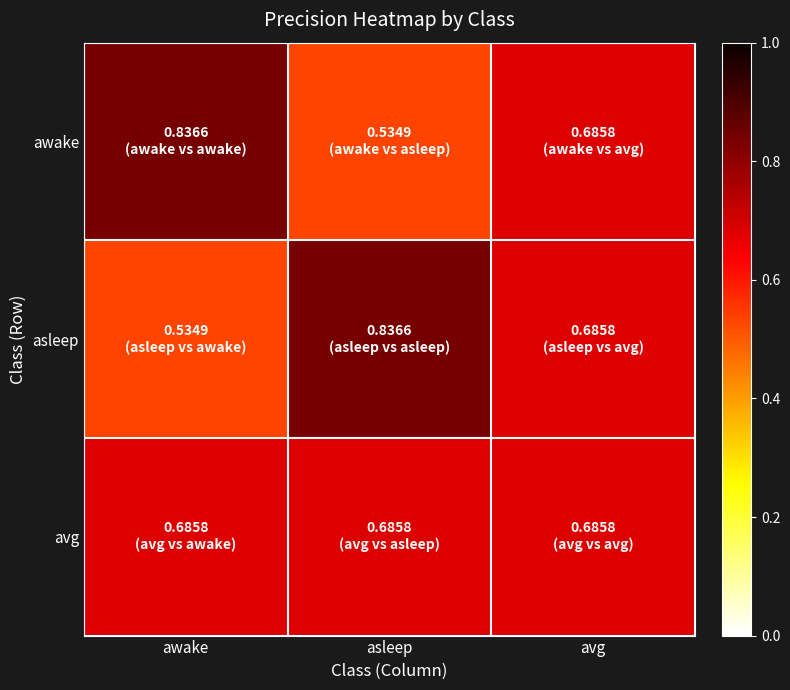

Which label corresponds to the largest value in the chart?

awake